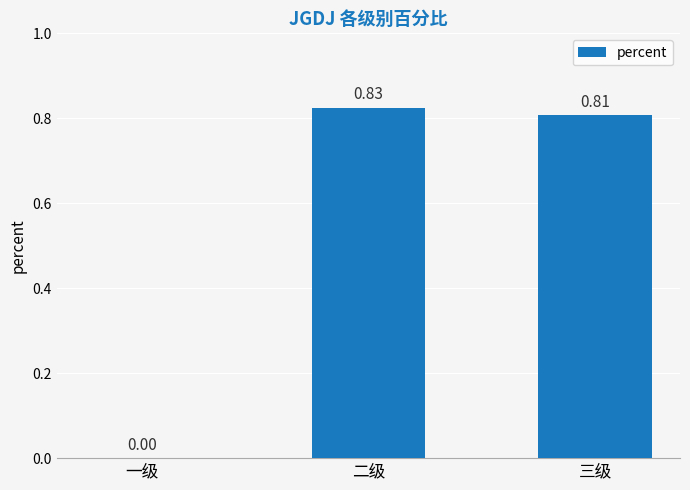

What is the sum of the values at 二级 and 三级?

1.6